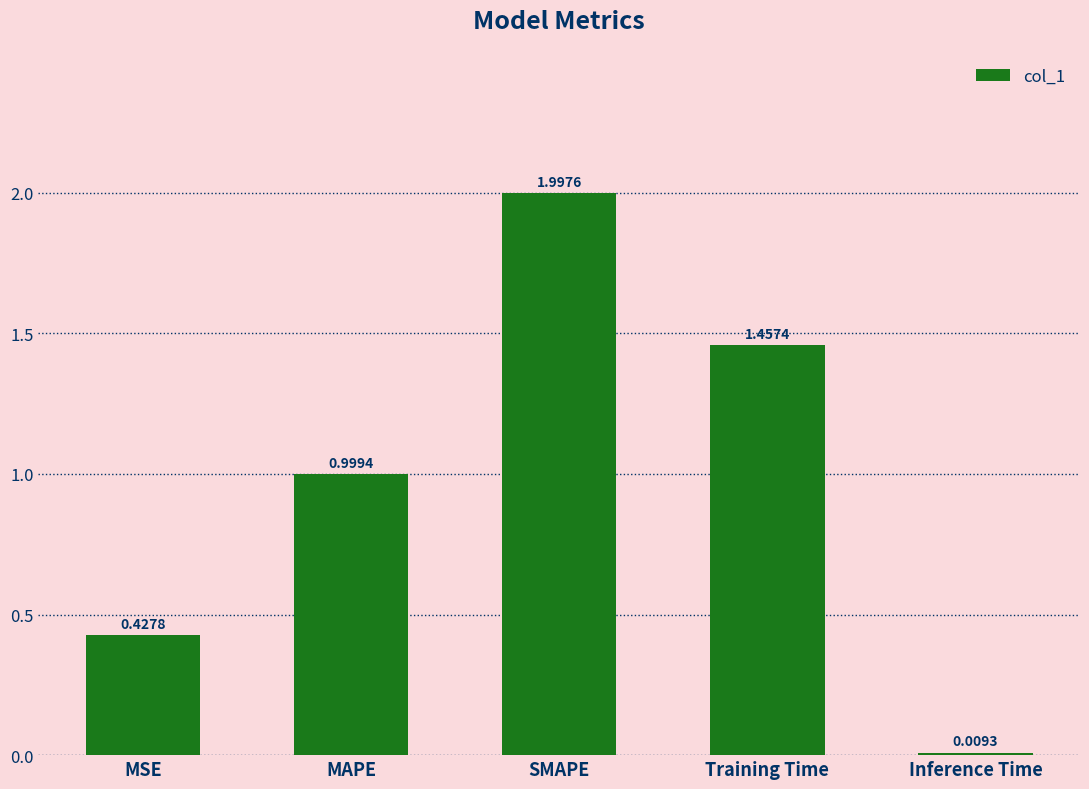

How many bars are there in total?

5